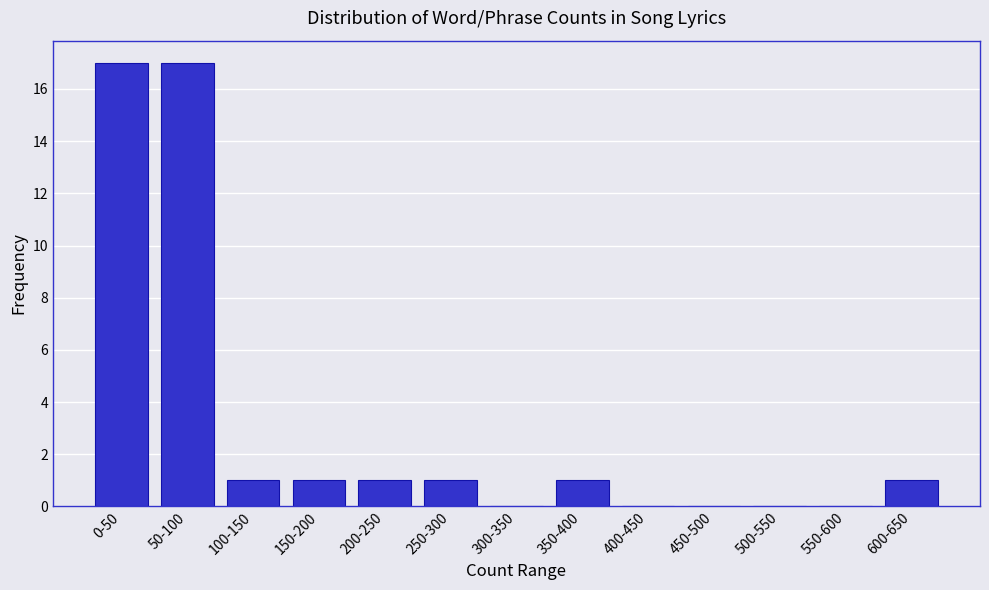

The value at 300-350 is 0. True or false?

True